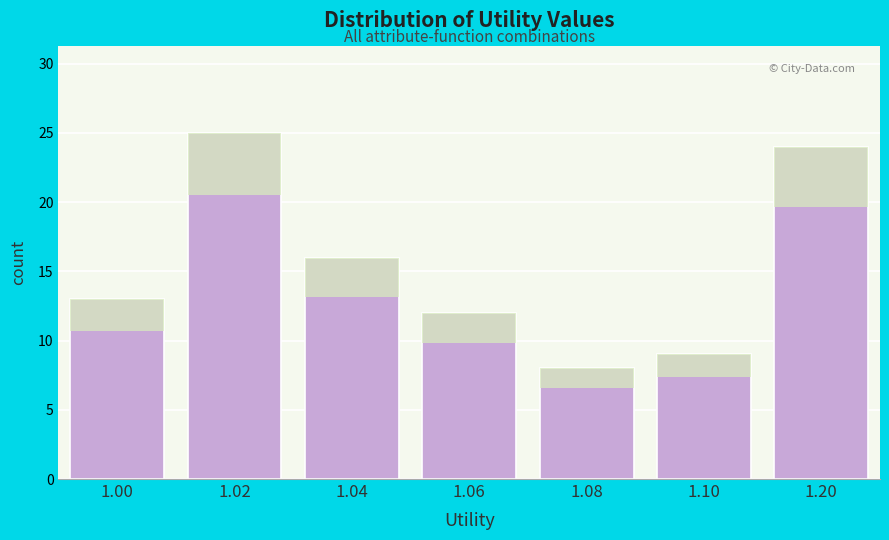

Reading left to right, extract all data points from this chart.

13	25	16	12	8	9	24